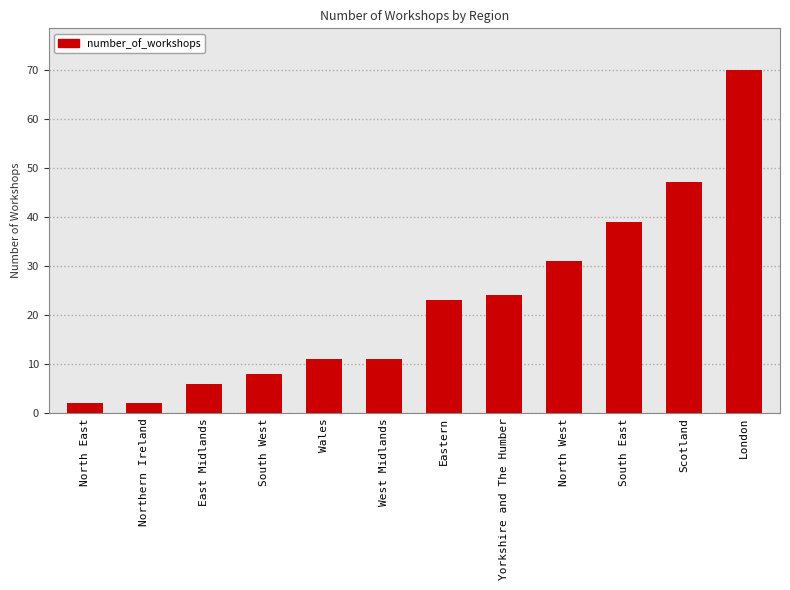

Does the chart contain stacked bars?

No